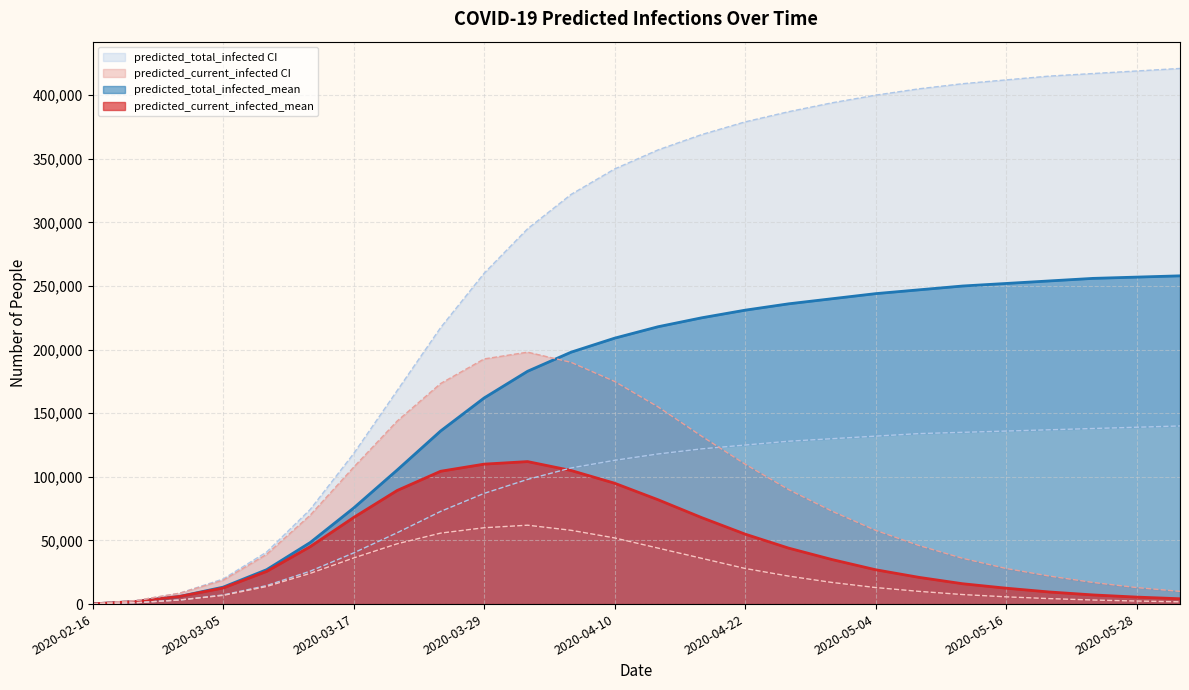

What is the label of the 6th point from the left?

2020-03-13